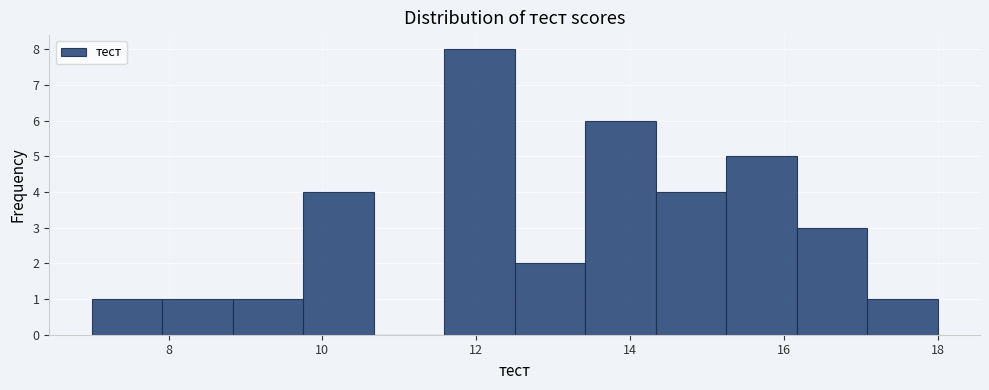

Reading left to right, transcribe this chart: for each bar, give the range it covers on the x-axis and its height. Neither the bar edges nor the heights are printed on the chart, so give them approximately, as read against the axes.

7.0 to 8.0: 1
8.0 to 8.8: 1
8.8 to 9.8: 1
9.8 to 10.6: 4
10.6 to 11.6: 0
11.6 to 12.6: 8
12.6 to 13.4: 2
13.4 to 14.4: 6
14.4 to 15.2: 4
15.2 to 16.2: 5
16.2 to 17.0: 3
17.0 to 18.0: 1